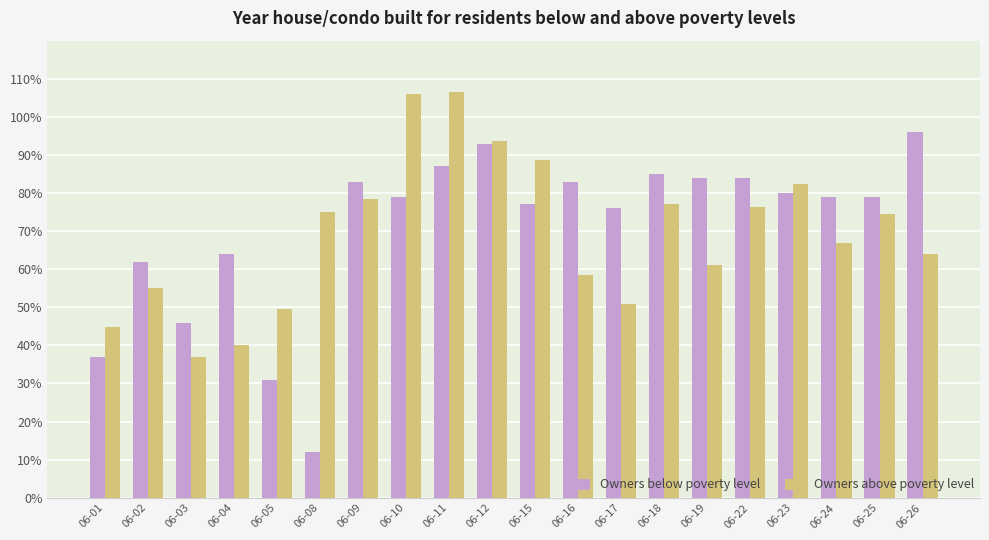

The Owners below poverty level series shows 0.2 at 06-22. True or false?

False